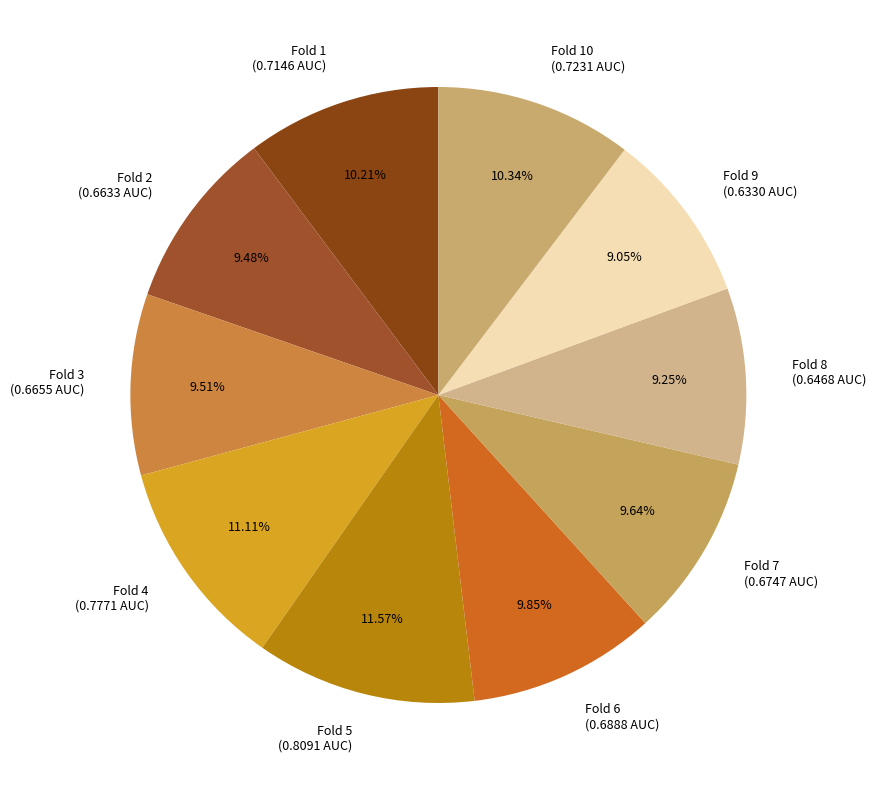

Does Fold 3 (0.6655 AUC) represent more than half of the total?

No